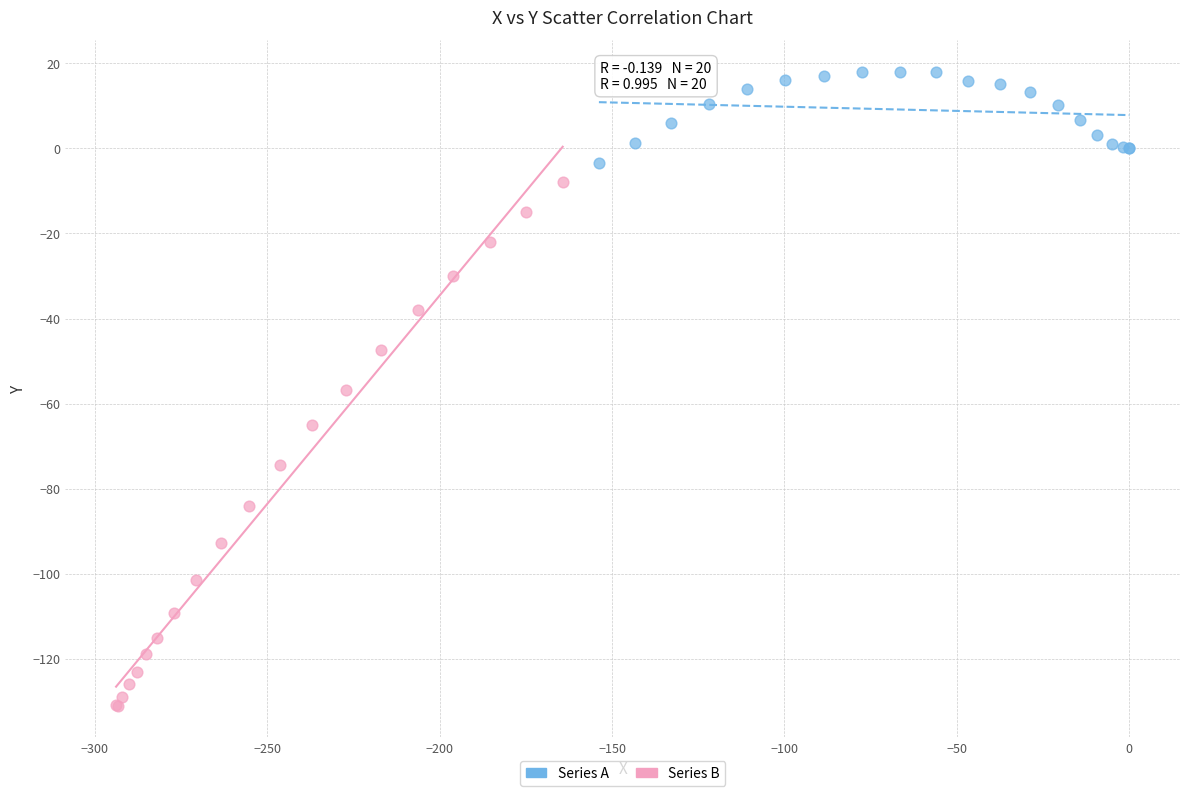

Which series has the widest spread of Y values?

Series B